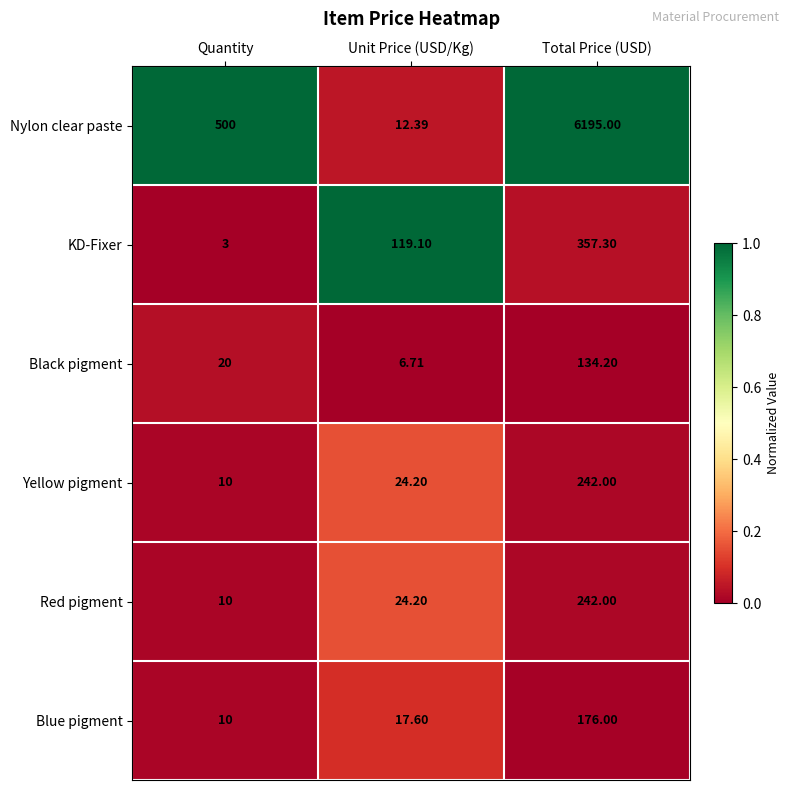

At which label does Red pigment first exceed 24?

Unit Price (USD/Kg)